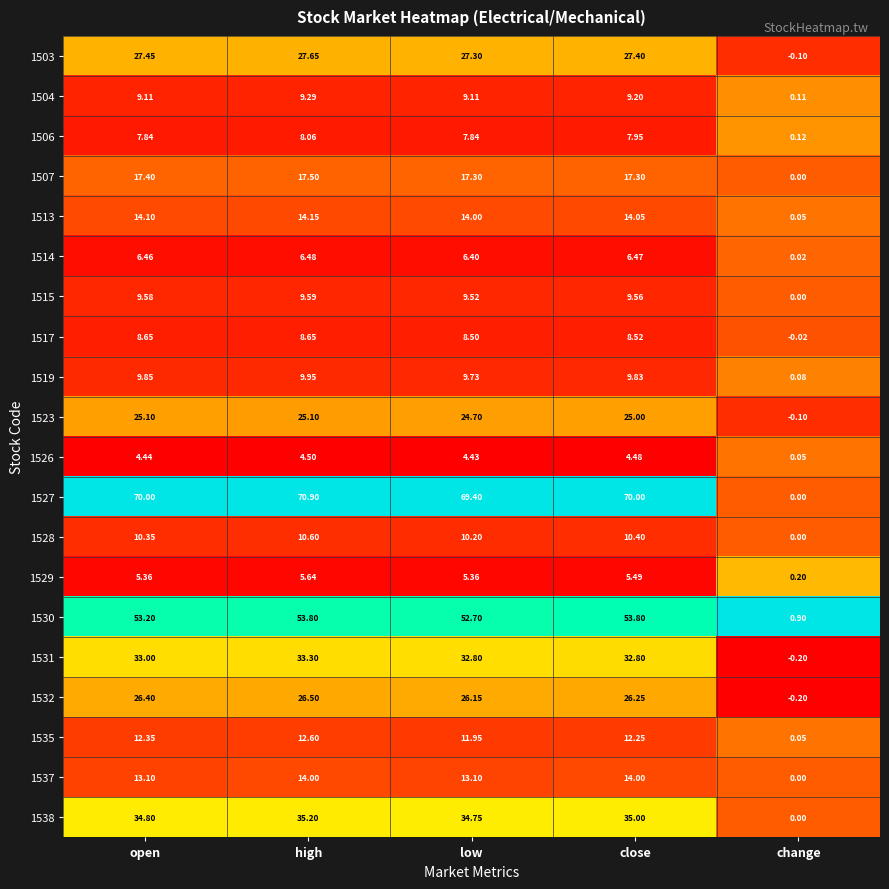

Where is 1503 nearest to the value 13?

change